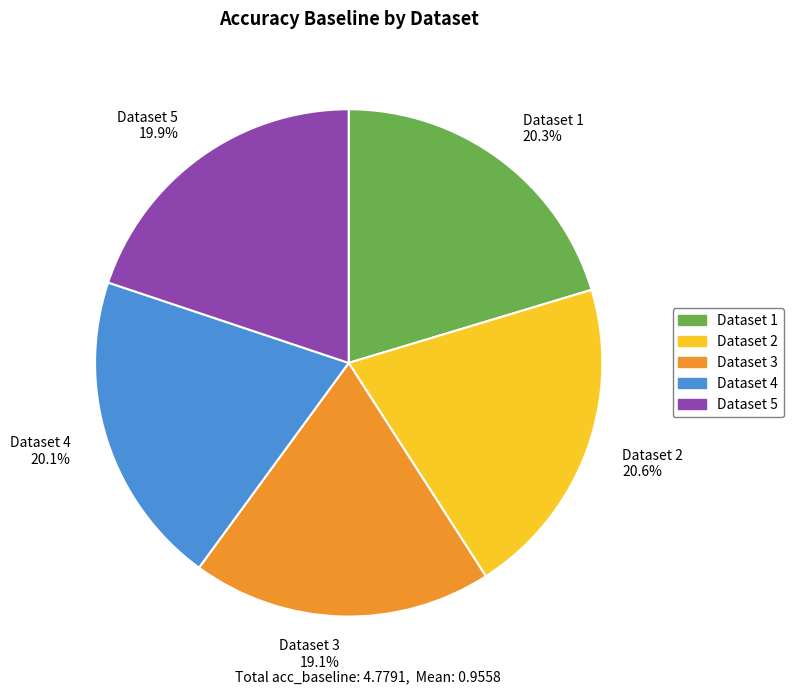

Which category has the smallest portion of the pie?

Dataset 3 19.1%